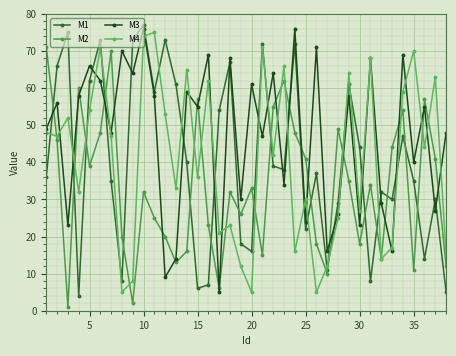

Reading left to right, transcribe all the data shown in this chart.

M1: 36	66	75	4	62	73	35	8	73	77	59	73	61	40	6	7	54	67	18	16	72	39	38	72	22	37	11	29	61	44	8	32	30	47	35	14	30	5
M2: 71	46	1	60	39	48	70	20	2	32	25	20	13	16	57	23	6	32	26	33	15	55	62	48	41	18	10	49	35	18	34	14	44	54	11	57	41	12
M3: 49	56	23	58	66	62	48	70	64	76	58	9	14	59	55	69	5	68	30	61	47	64	34	76	24	71	16	26	58	23	68	29	16	69	40	55	27	48
M4: 48	47	52	32	54	71	47	5	8	74	75	53	33	65	36	62	21	23	12	5	71	42	66	16	30	5	12	25	64	27	68	14	17	59	70	44	63	15